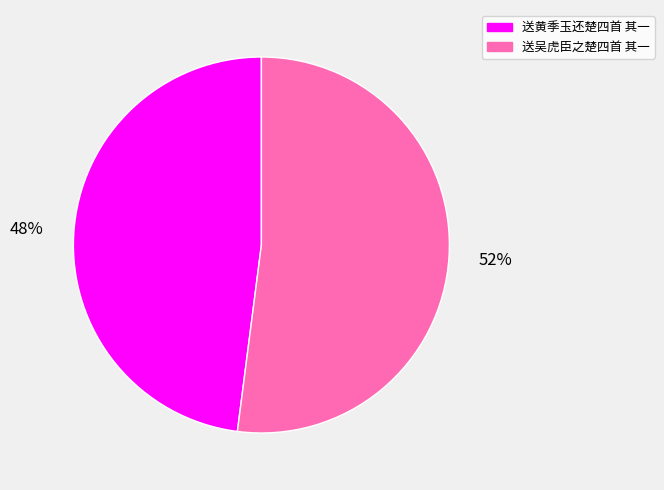

What is the ratio of the value at 送吴虎臣之楚四首 其一 to the value at 送黄季玉还楚四首 其一?

1.1